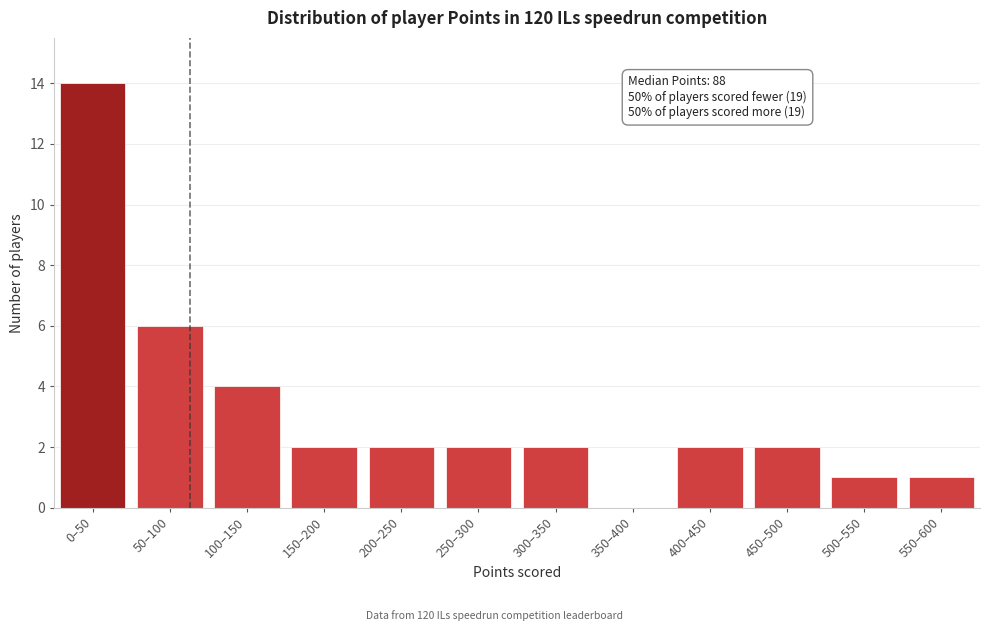

Reading left to right, list all the values displayed in this chart.

0–50=14	50–100=6	100–150=4	150–200=2	200–250=2	250–300=2	300–350=2	350–400=0	400–450=2	450–500=2	500–550=1	550–600=1